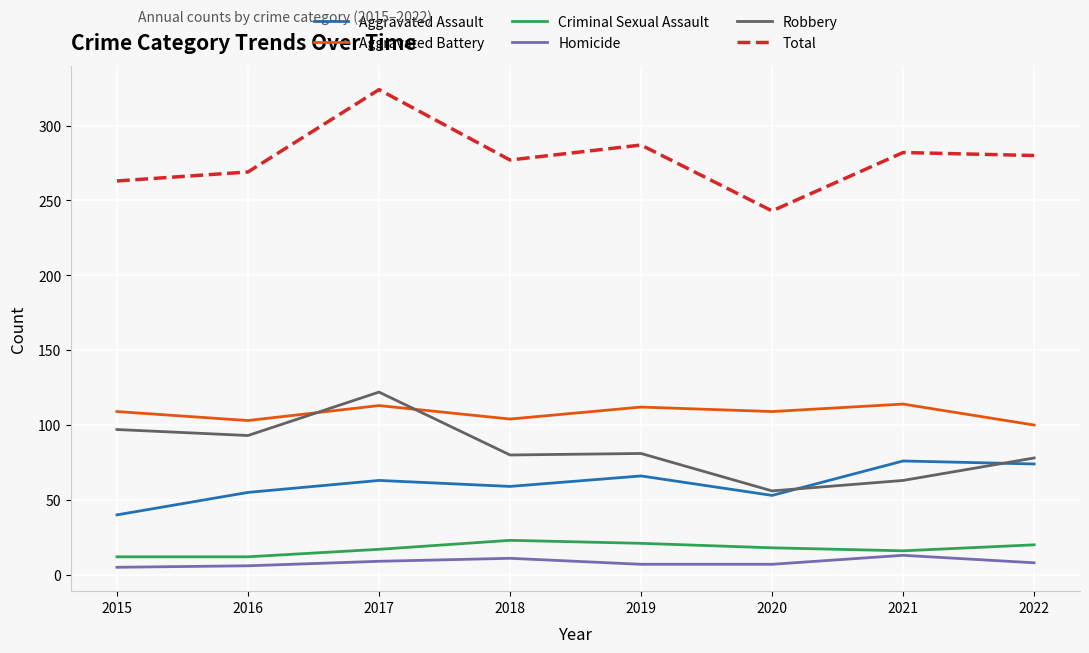

What are all the series names shown in the legend?

Aggravated Assault, Aggravated Battery, Criminal Sexual Assault, Homicide, Robbery, Total